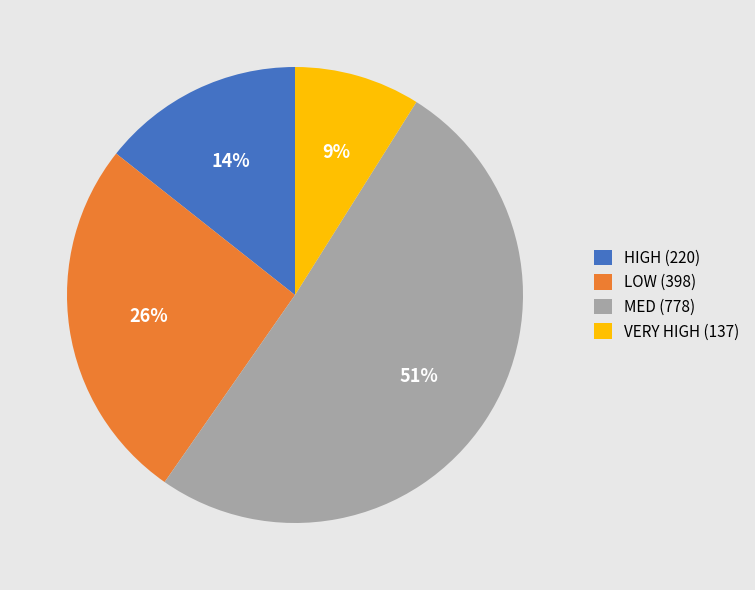

Rank the categories by value from lowest to highest.

VERY HIGH, HIGH, LOW, MED